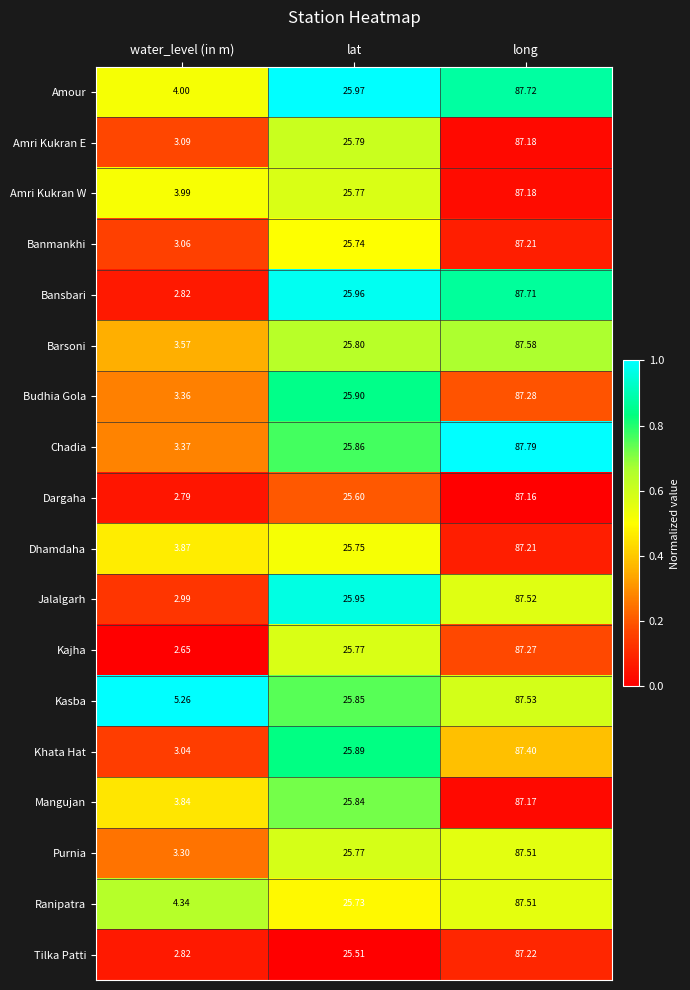

Which label corresponds to the smallest value in the chart?

water_level (in m)